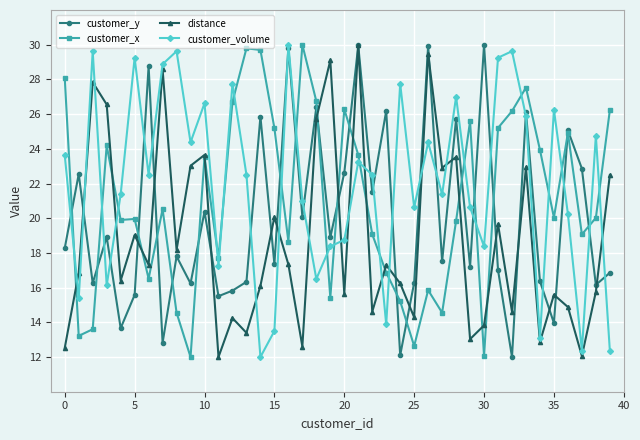

True or false: customer_y and customer_x cross at least once.

True